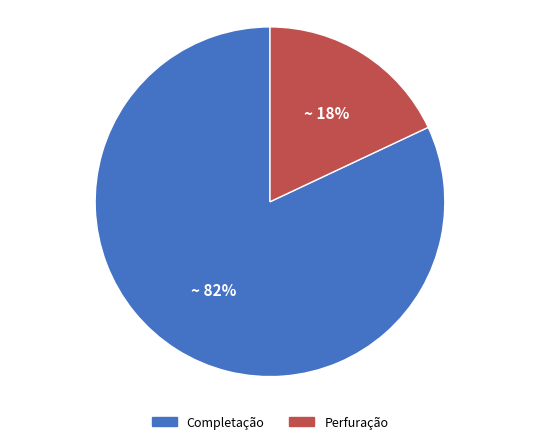

Is the sum of Completação and Perfuração greater than half?

Yes